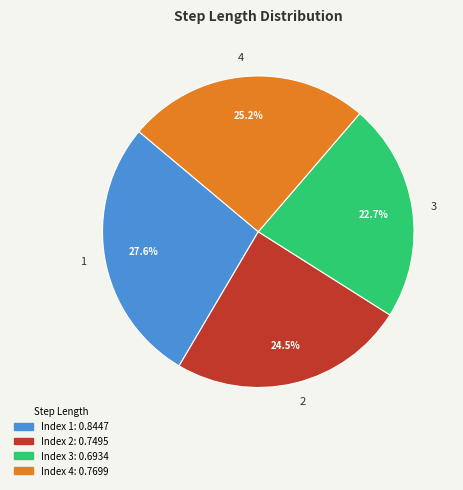

To the nearest percent, what is the difference between the largest and smallest slice percentages?

5%